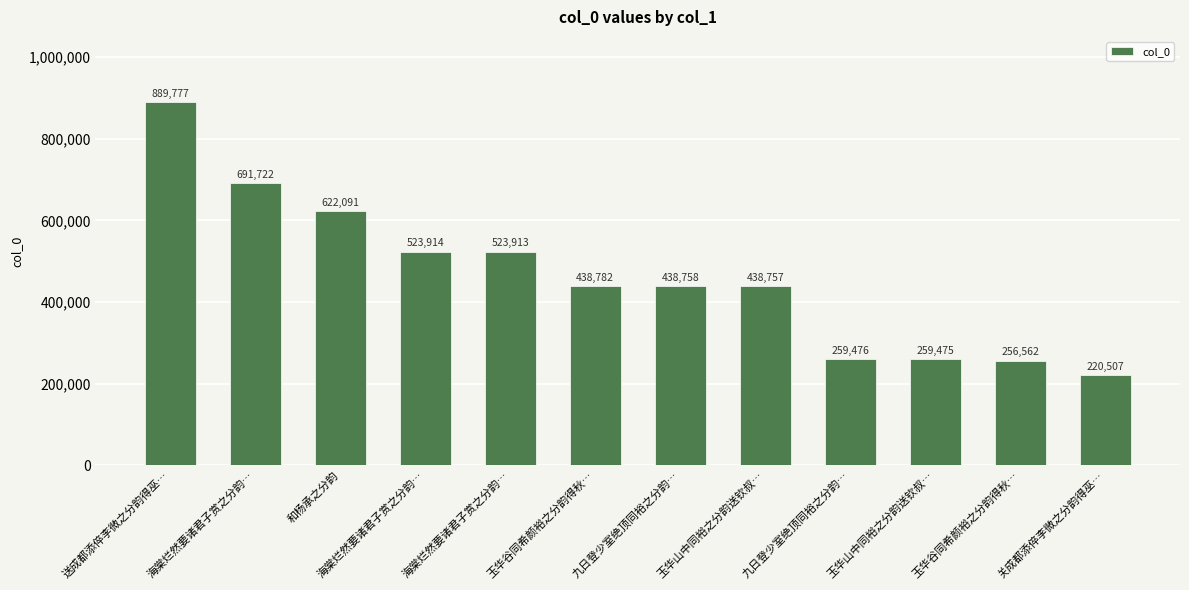

At which category does the chart reach its peak across all series?

送成都添倅李微之分韵得巫…